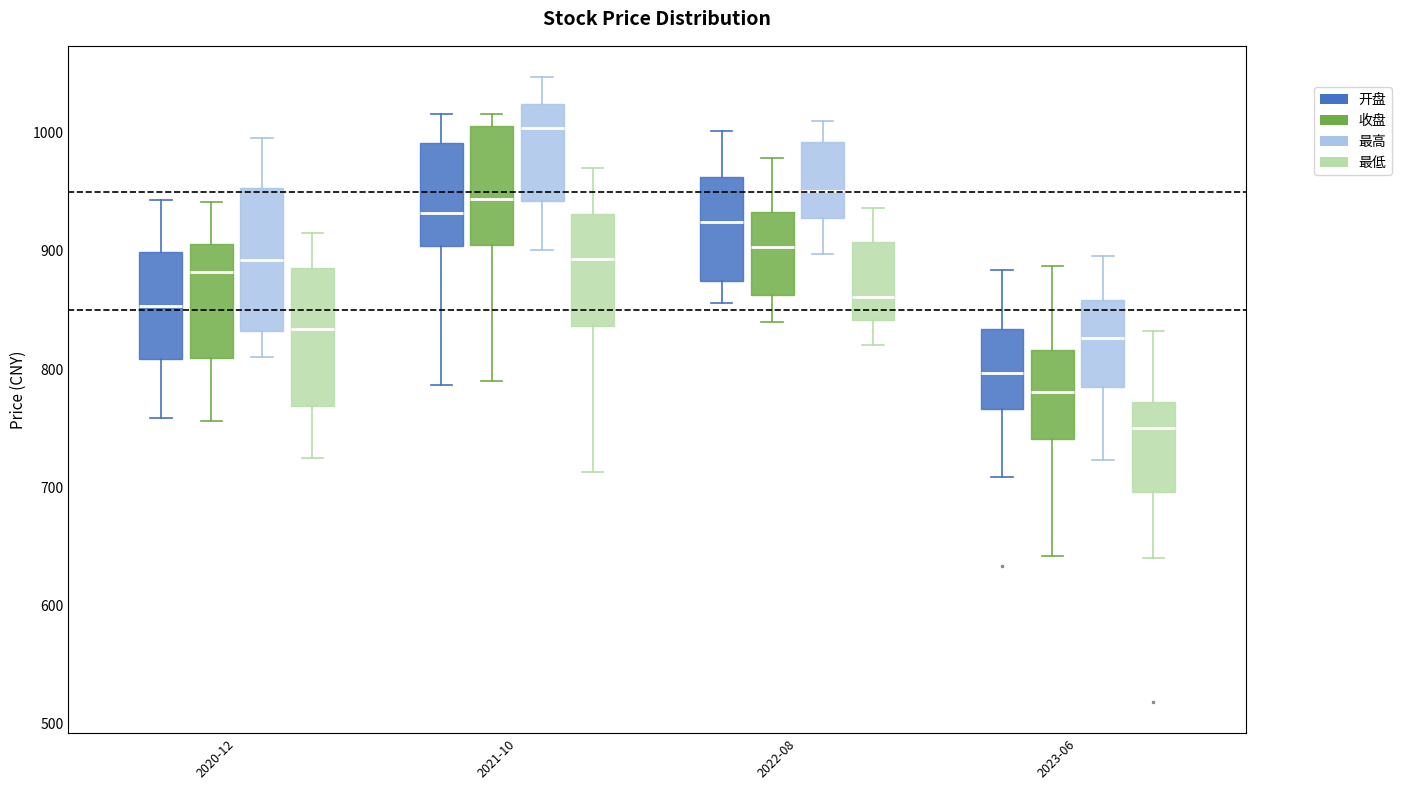

Reading left to right, read every box against the y-axis: the position of its median line, the range the box covers, and the ends of its whiskers. The values are not printed on the chart, so give them approximately, as read against the axis.

2020-12 (开盘): median 850, box 810 to 900, whiskers 760 to 940
2020-12 (收盘): median 880, box 810 to 910, whiskers 760 to 940
2020-12 (最高): median 890, box 830 to 950, whiskers 810 to 1000
2020-12 (最低): median 830, box 770 to 890, whiskers 720 to 920
2021-10 (开盘): median 930, box 900 to 990, whiskers 790 to 1020
2021-10 (收盘): median 940, box 910 to 1010, whiskers 790 to 1020
2021-10 (最高): median 1000, box 940 to 1020, whiskers 900 to 1050
2021-10 (最低): median 890, box 840 to 930, whiskers 710 to 970
2022-08 (开盘): median 920, box 870 to 960, whiskers 860 to 1000
2022-08 (收盘): median 900, box 860 to 930, whiskers 840 to 980
2022-08 (最高): median 950, box 930 to 990, whiskers 900 to 1010
2022-08 (最低): median 860, box 840 to 910, whiskers 820 to 940
2023-06 (开盘): median 800, box 770 to 830, whiskers 710 to 880
2023-06 (收盘): median 780, box 740 to 820, whiskers 640 to 890
2023-06 (最高): median 830, box 780 to 860, whiskers 720 to 900
2023-06 (最低): median 750, box 700 to 770, whiskers 640 to 830